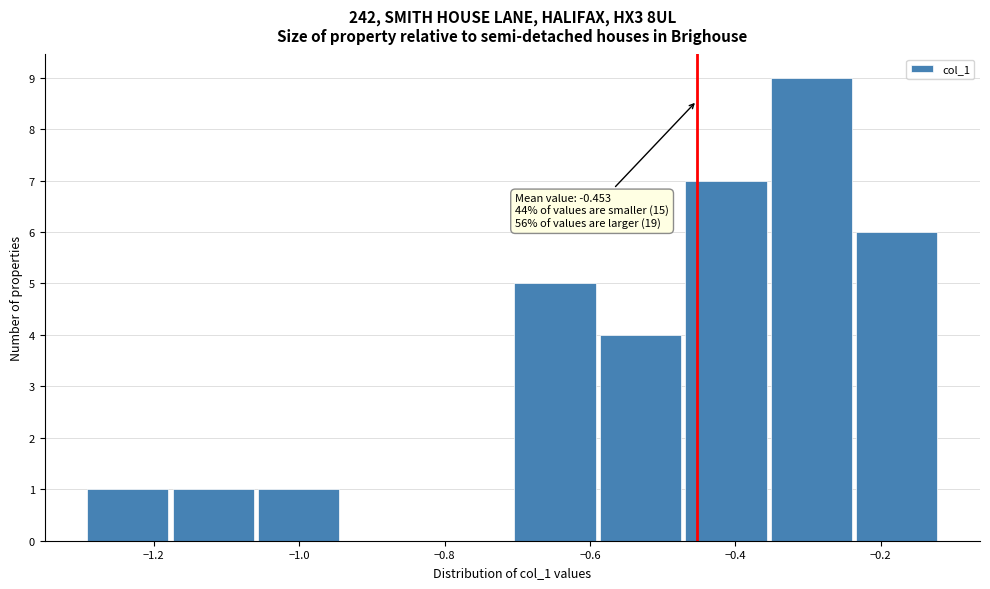

Over which range of the x-axis is the bar tallest?

-0.36 to -0.24